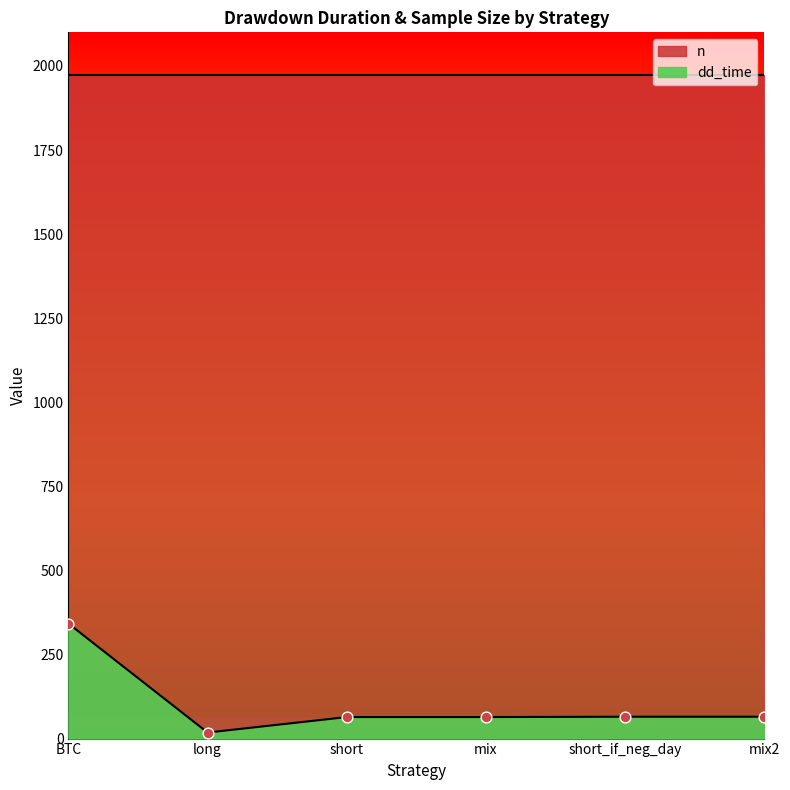

What is the change in value from long to short_if_neg_day?

+47